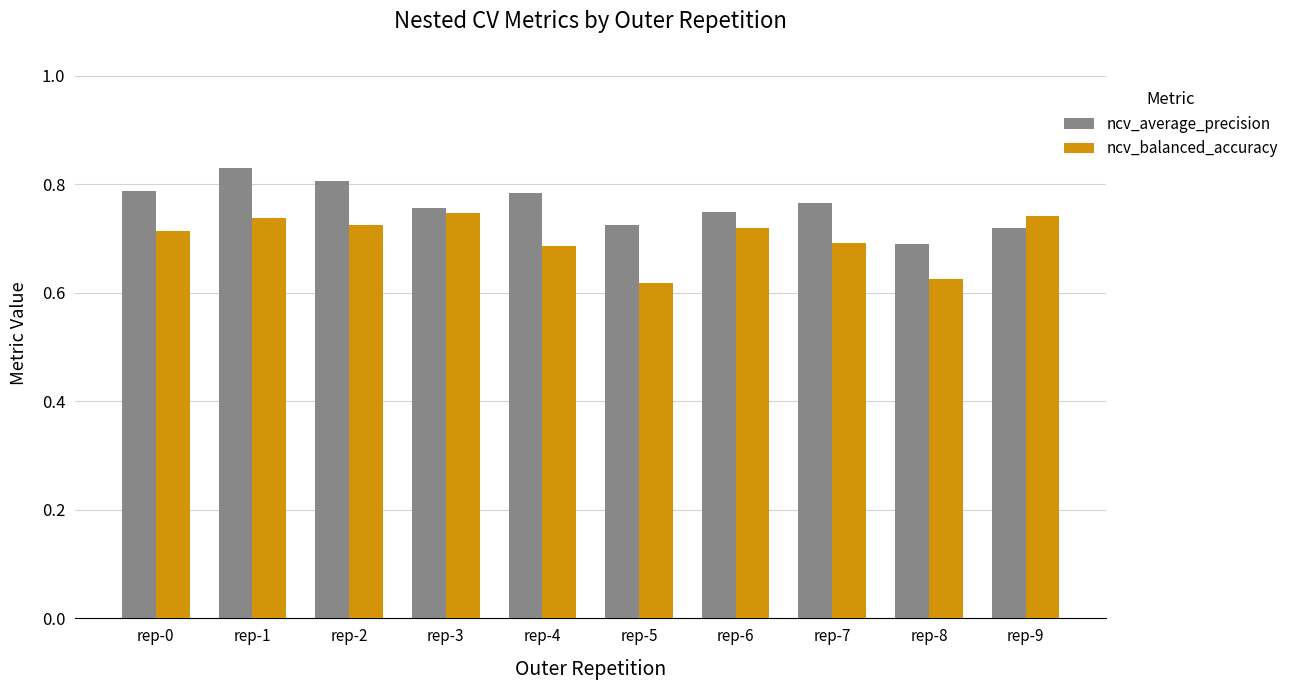

Is the value of ncv_average_precision at rep-1 greater than the value of ncv_balanced_accuracy at rep-0?

Yes